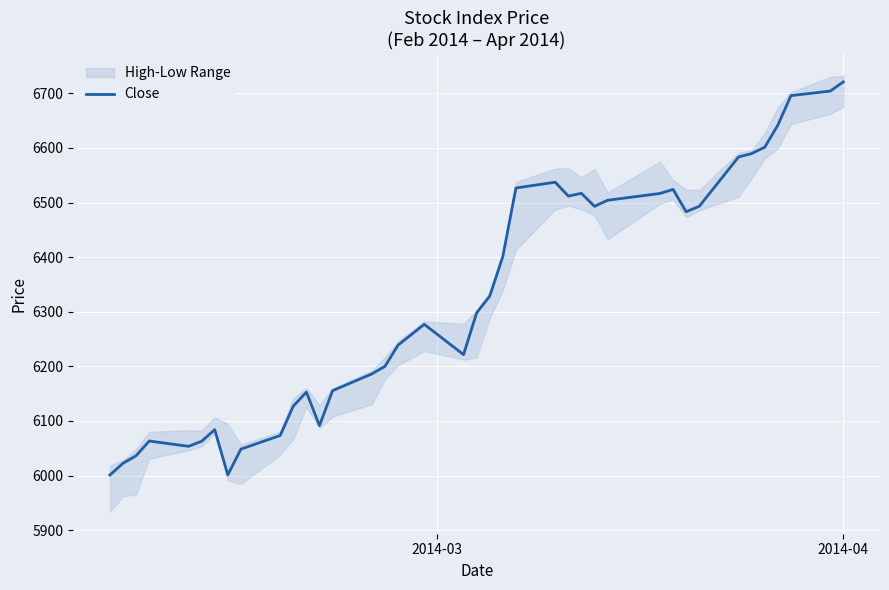

What is the lowest value of the Close series?

6000.9